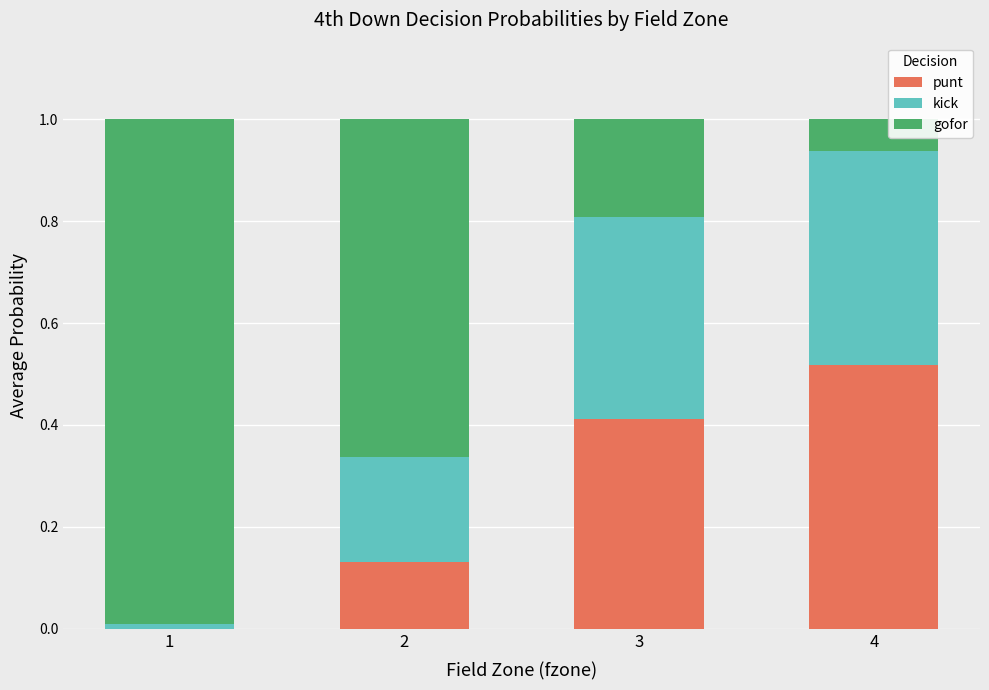

What is the total value across all series at 3?

1.0